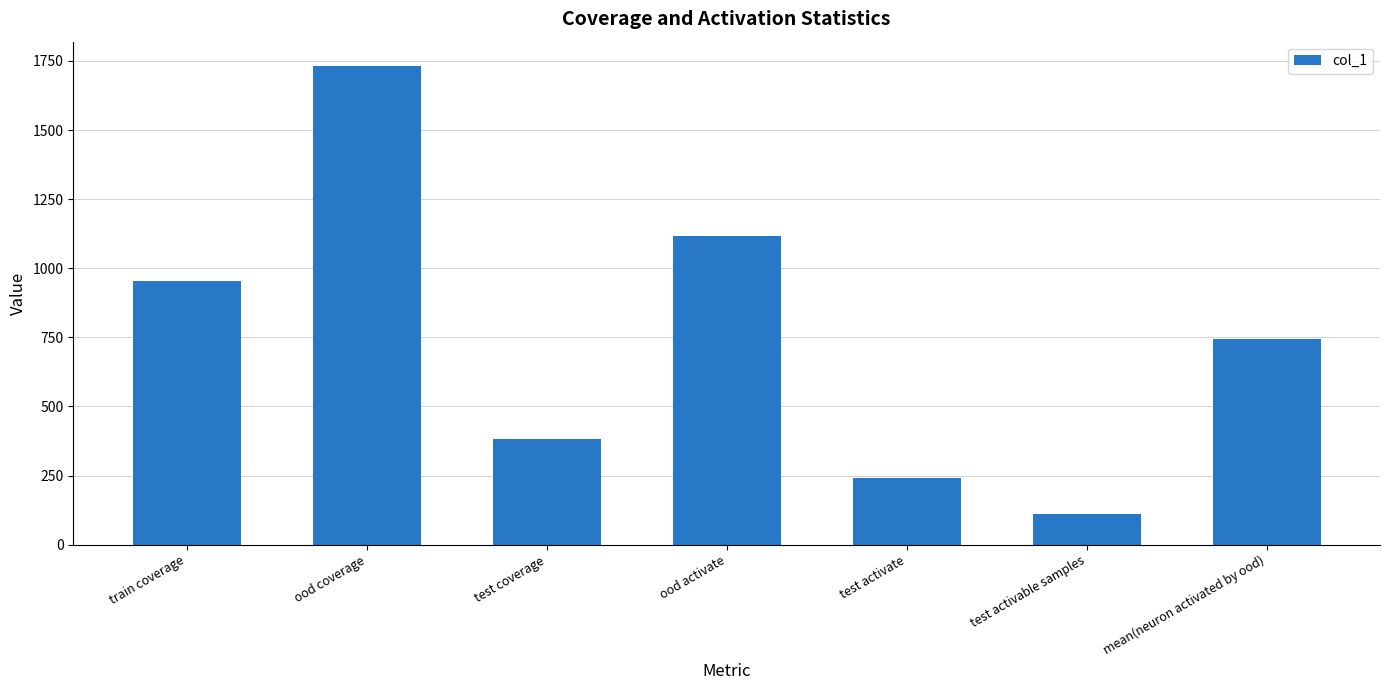

What is the difference between the values at test activable samples and train coverage?

843.0